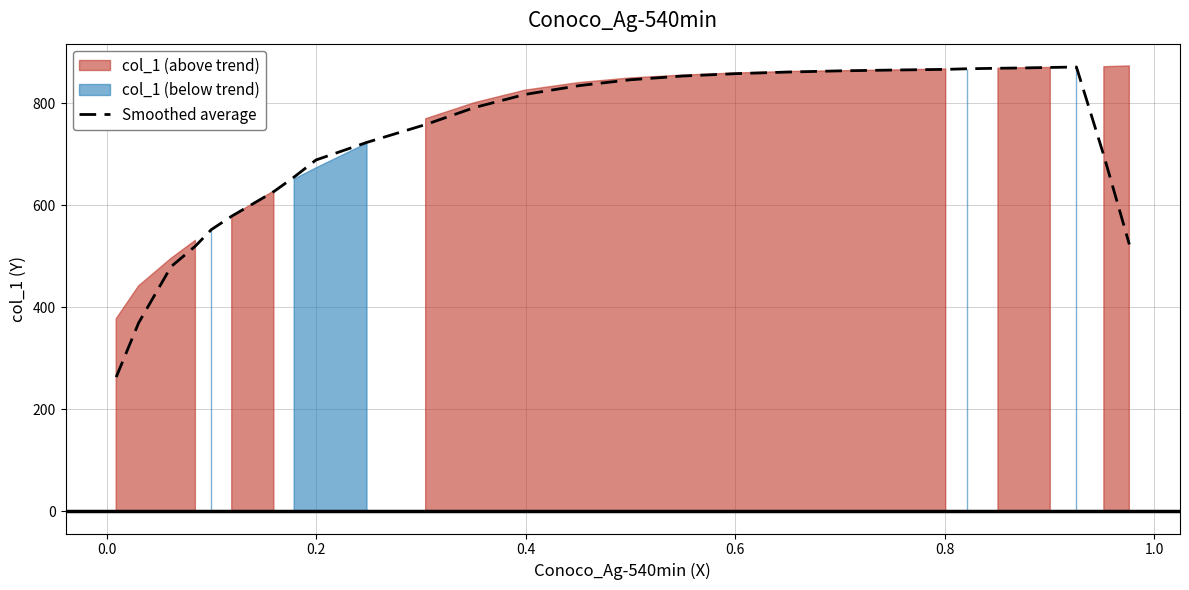

How many points are higher than both their immediate neighbors (excluding endpoints)?

1